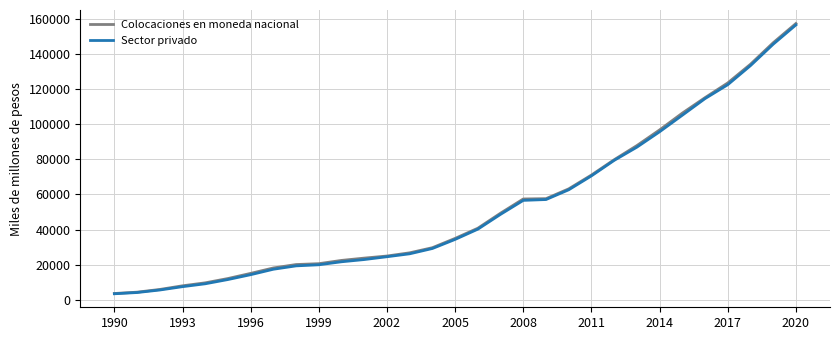

What is the minimum value for Sector privado?

3502